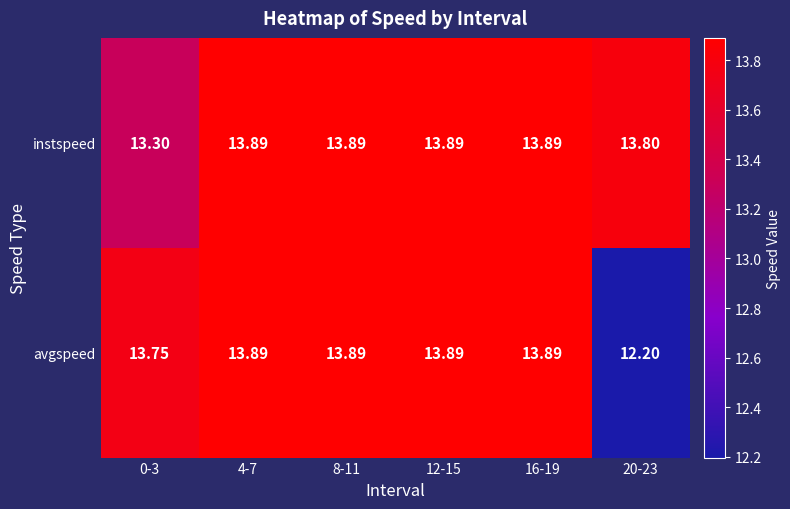

List the series in order of their overall mean, highest first.

instspeed, avgspeed